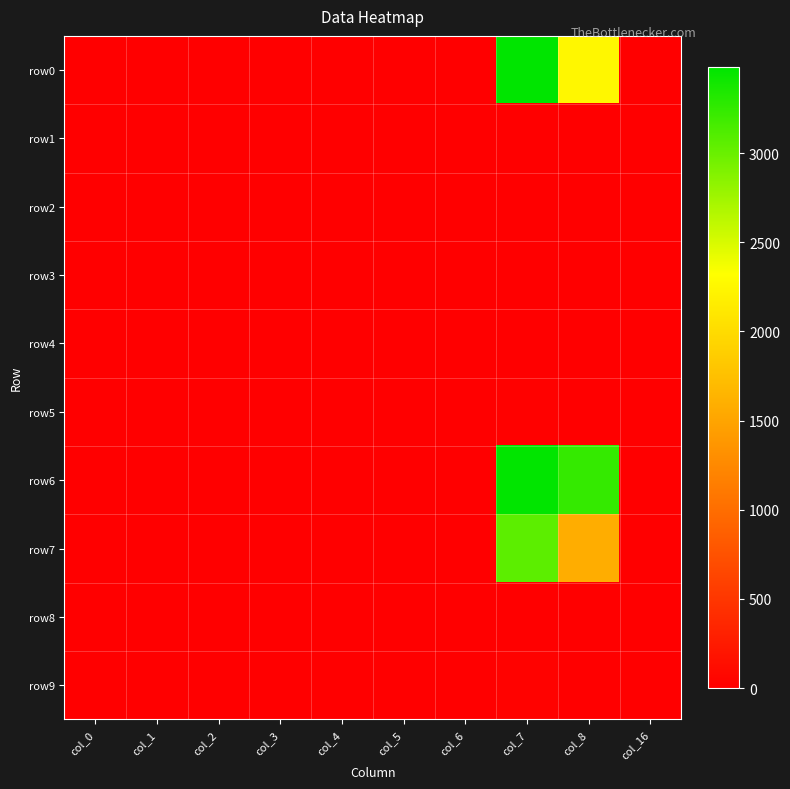

Rank the series at col_3 from lowest to highest value.

row0, row1, row2, row3, row5, row6, row7, row8, row9, row4